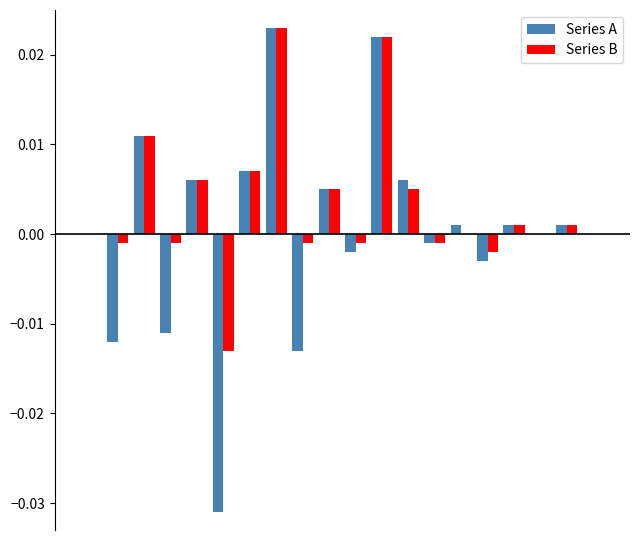

How many data points does each series have?

20